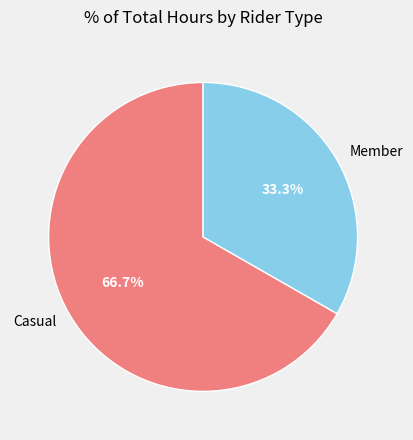

Combined, what portion of the pie is Casual and Member?

100.0%